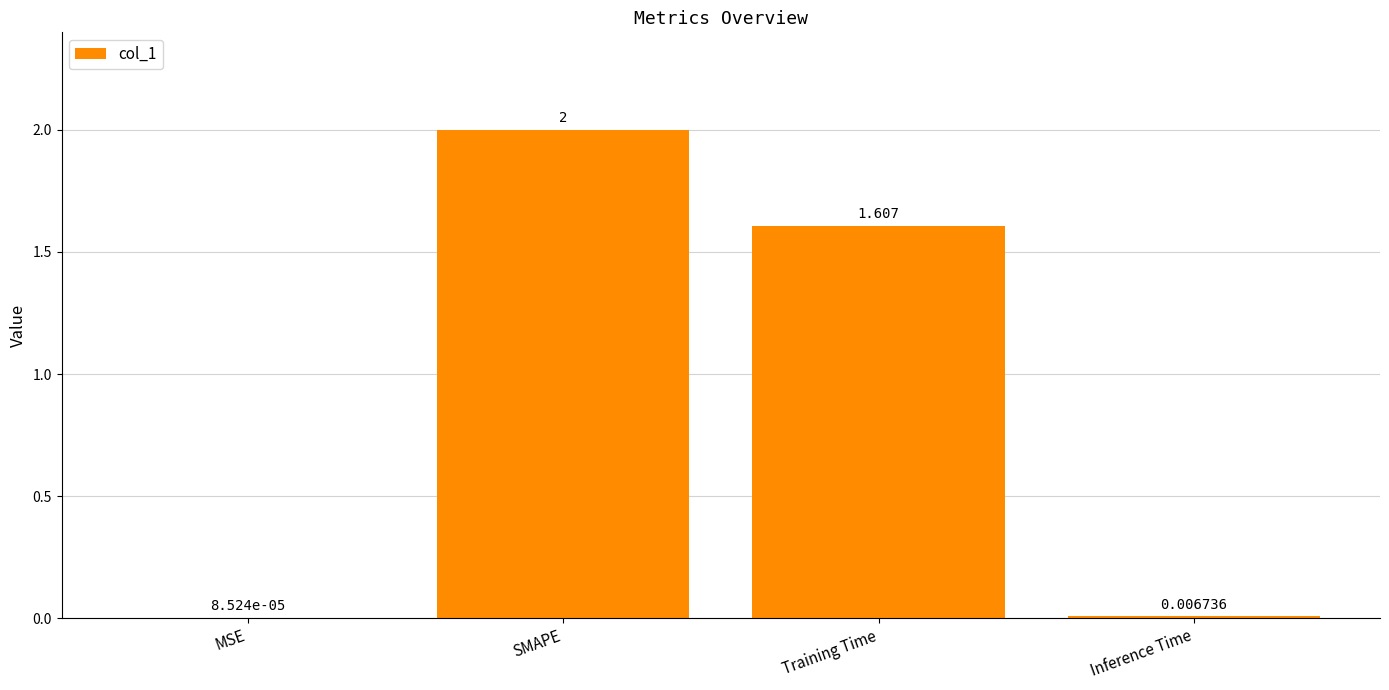

Where does the data first go above 1?

SMAPE